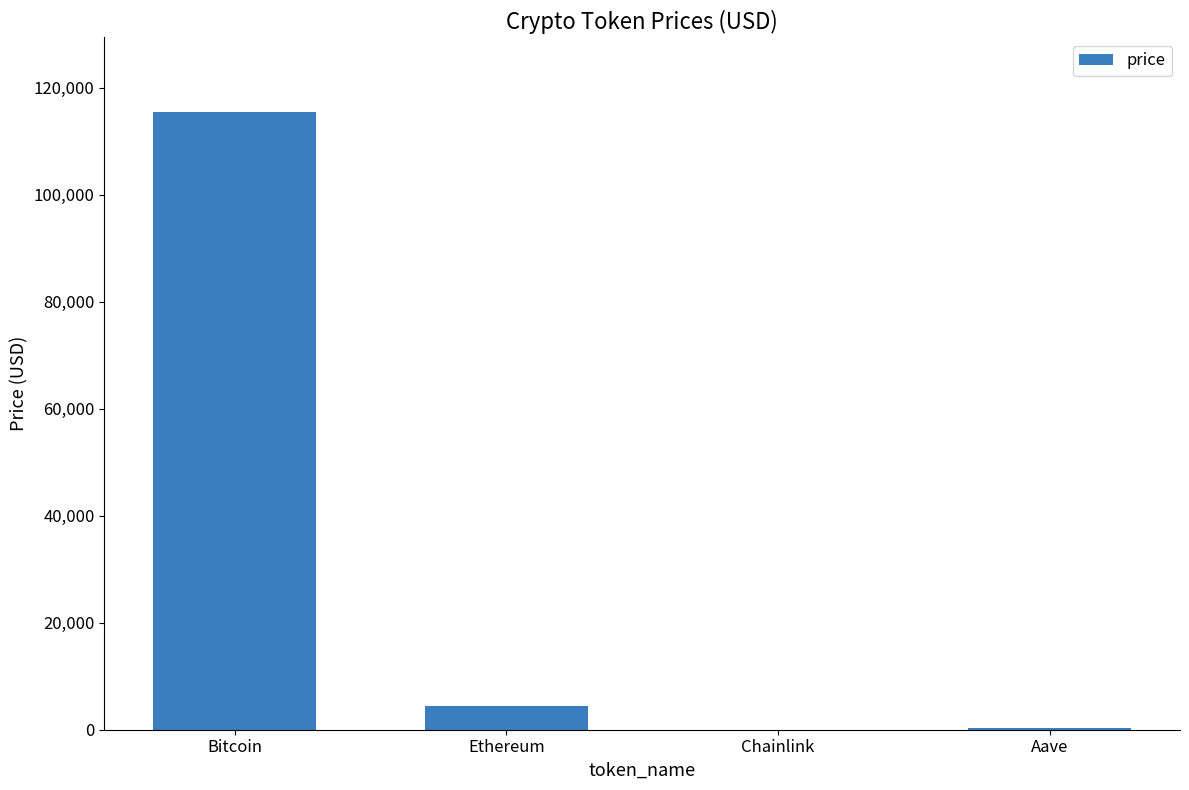

The chart shows a value of 162819.4 at Bitcoin. True or false?

False